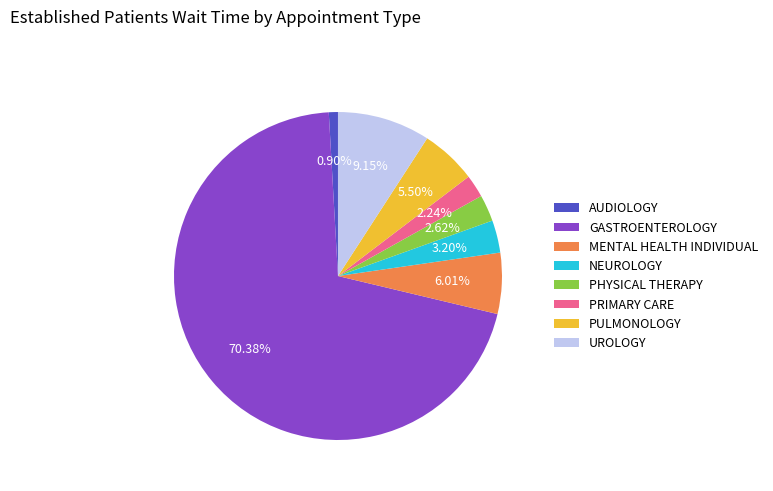

Approximately how many times larger is the value at PULMONOLOGY compared to NEUROLOGY?

1.7